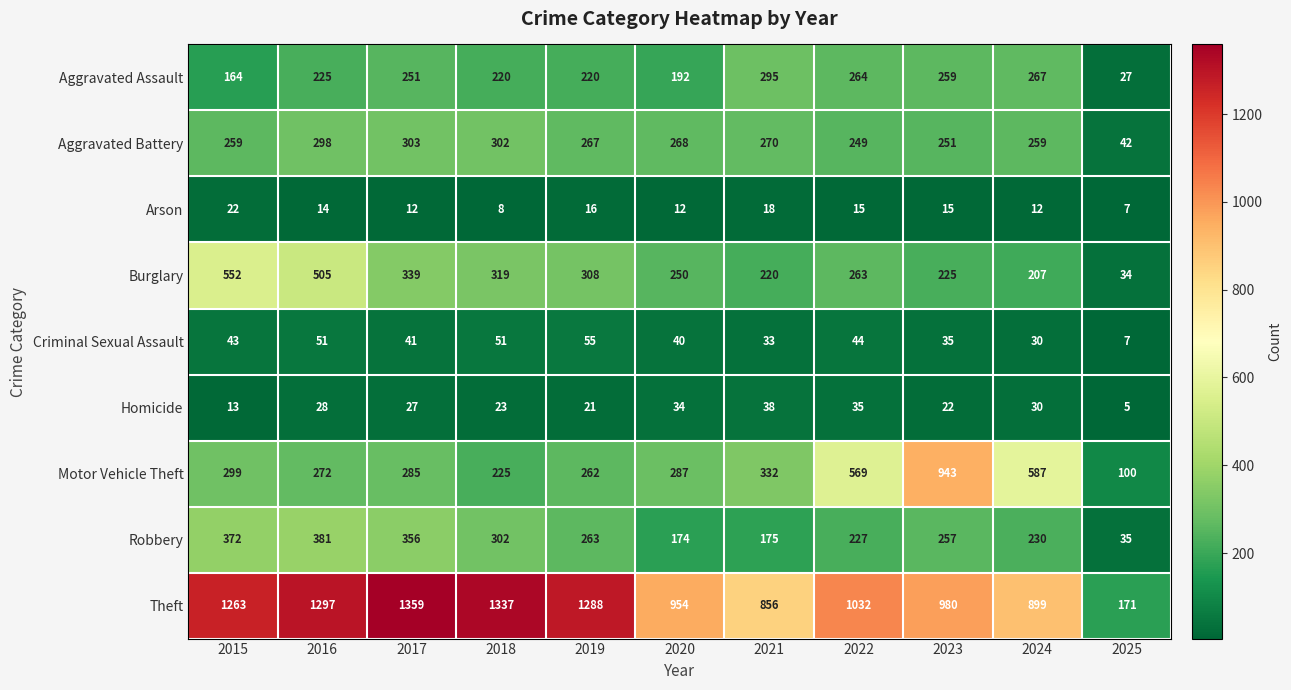

The Burglary series shows 161 at 2022. True or false?

False